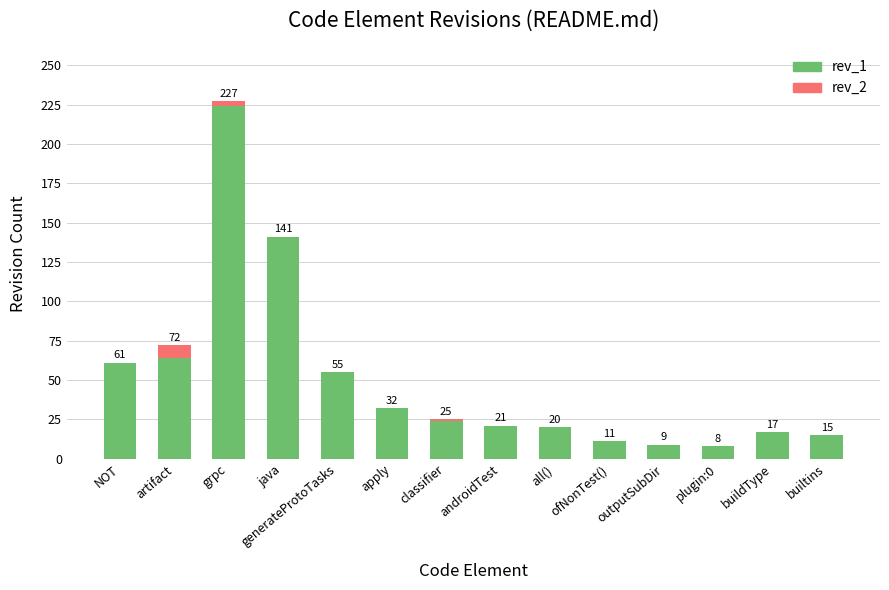

Are the bars horizontal?

No